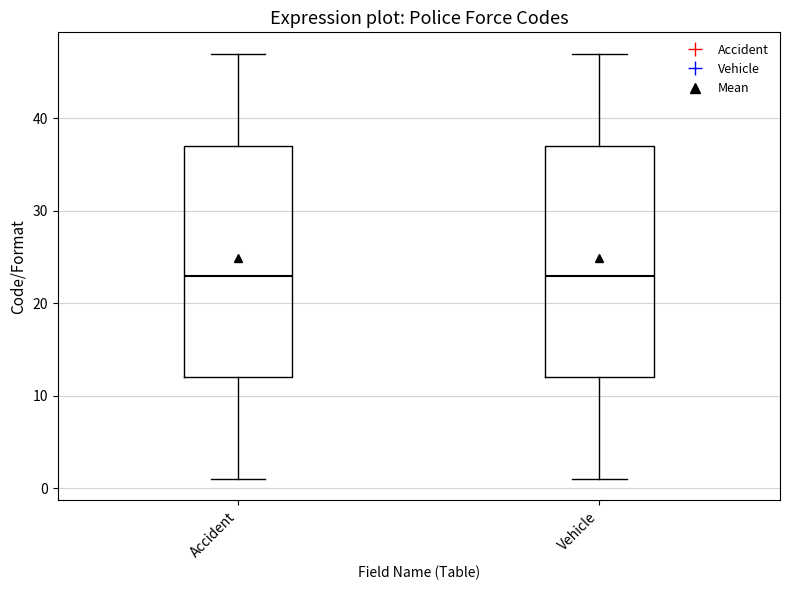

Reading left to right, read every box against the y-axis: the position of its median line, the range the box covers, and the ends of its whiskers. The values are not printed on the chart, so give them approximately, as read against the axis.

Accident: median 23, box 12 to 37, whiskers 1 to 47
Vehicle: median 23, box 12 to 37, whiskers 1 to 47